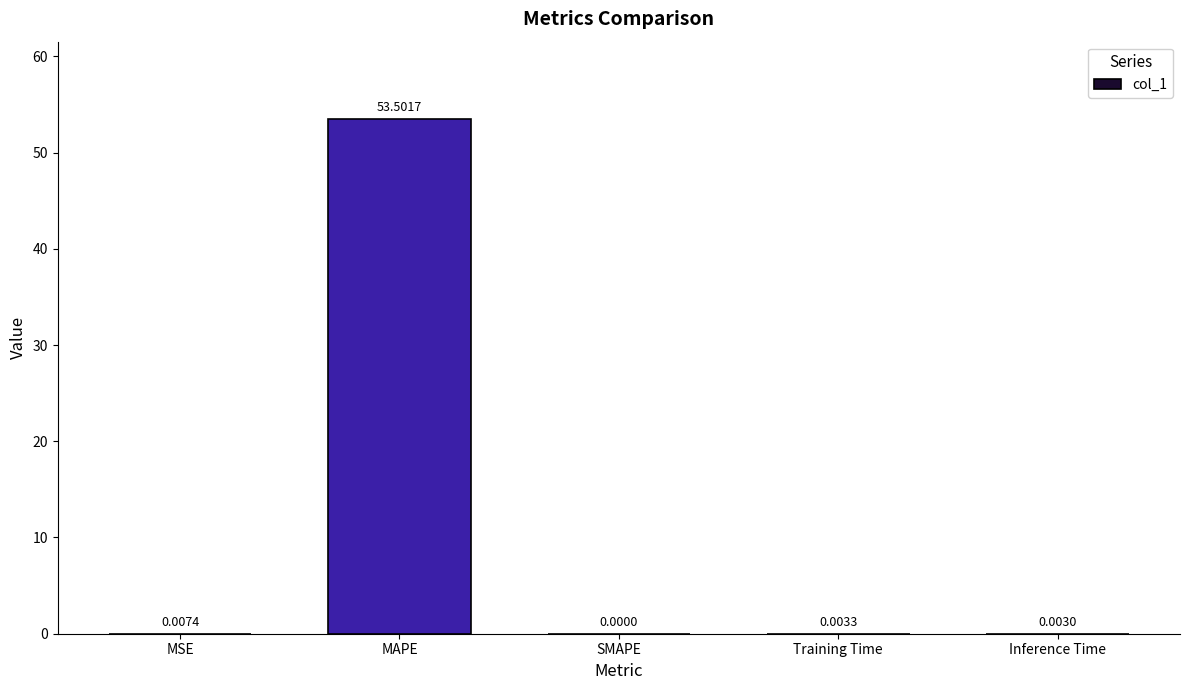

At which category does the chart reach its peak across all series?

MAPE